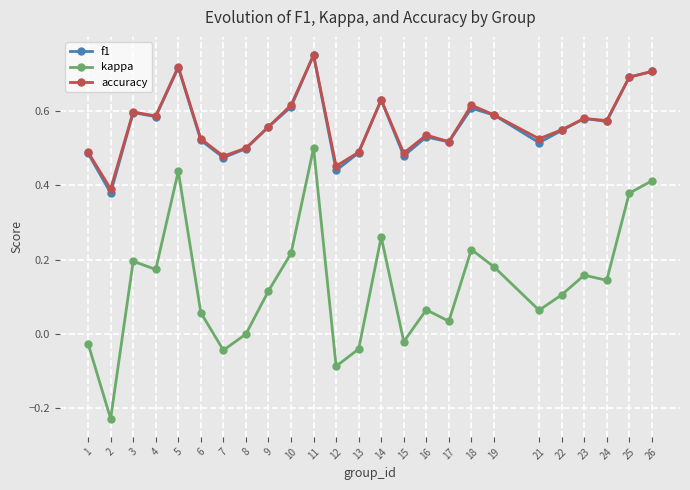

Where is the first local minimum for kappa?

2